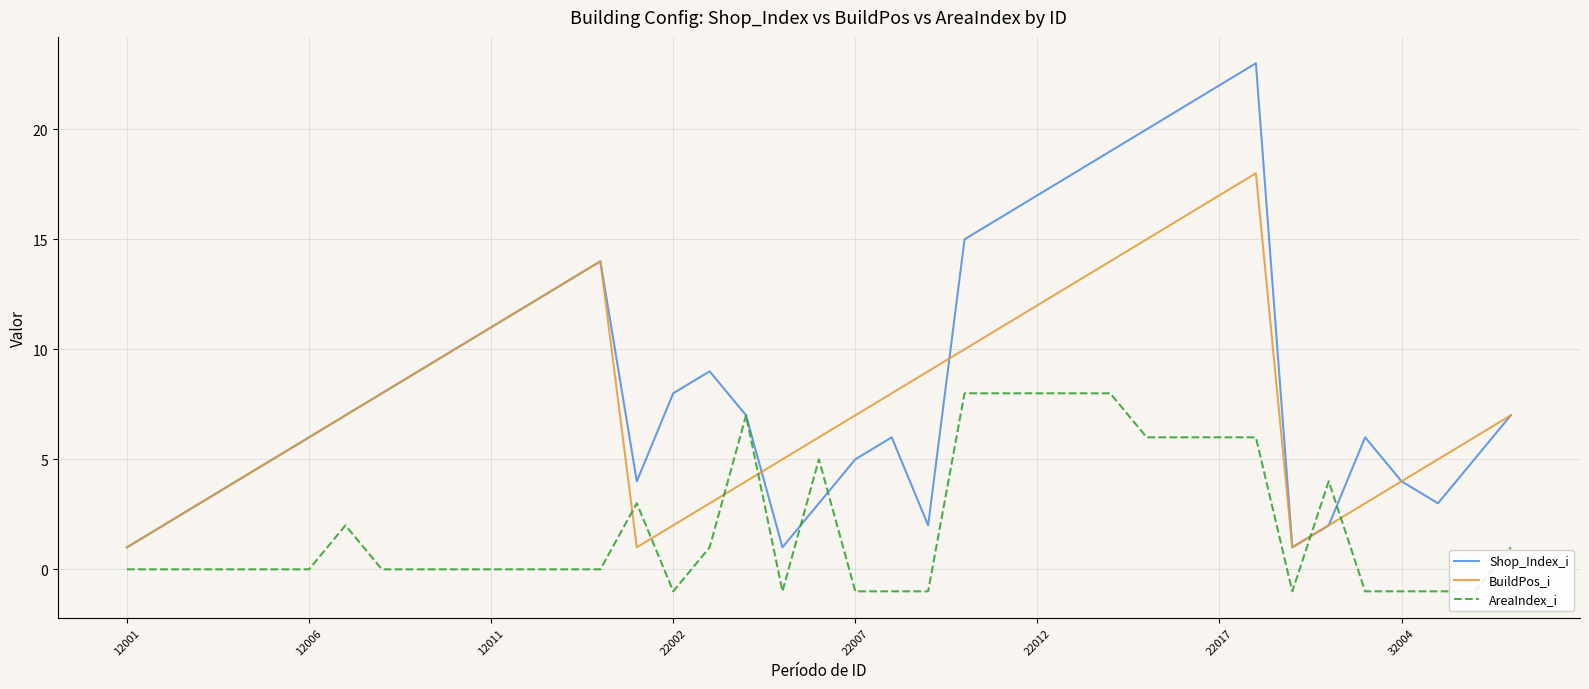

What is the sum of all Shop_Index_i values?

349